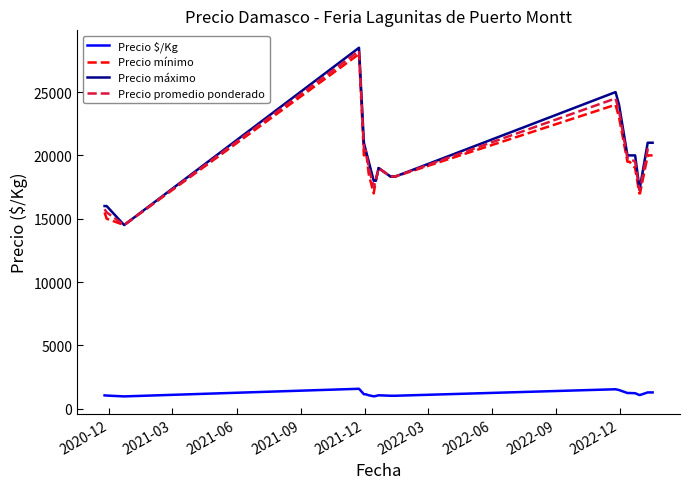

What is the lowest value of the Precio $/Kg series?

967.0